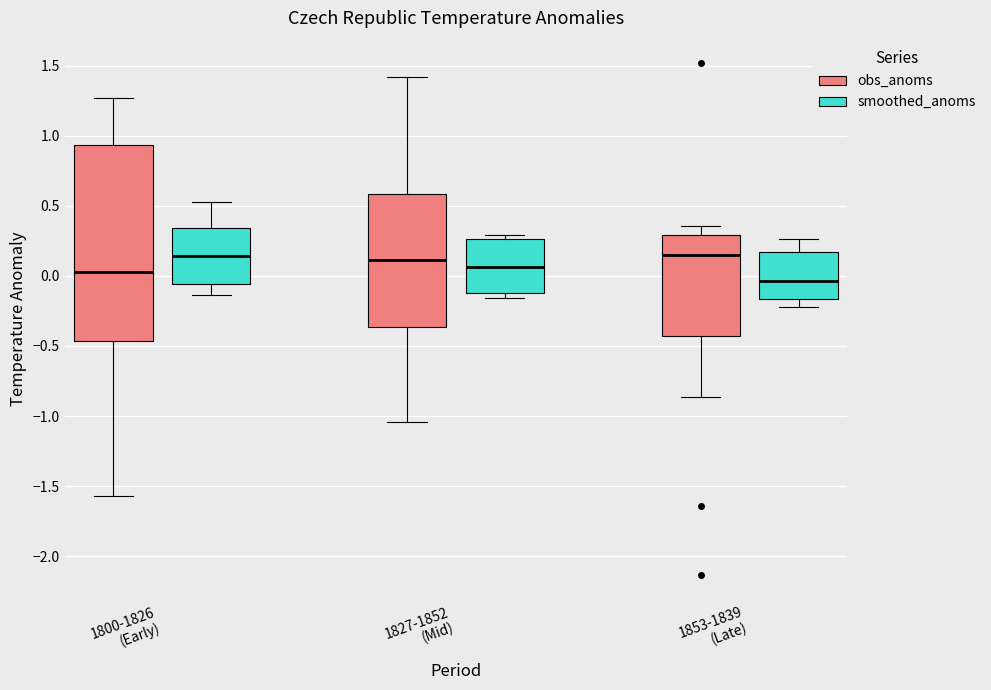

Reading left to right, transcribe this box plot: for each box, give where its median line is, the range the box spans, and where its two whiskers end, as read against the y-axis. The values are not printed on the chart, so give them approximately, as read against the axis.

1800-1826 (Early) (obs_anoms): median 0.05, box -0.45 to 0.95, whiskers -1.55 to 1.25
1800-1826 (Early) (smoothed_anoms): median 0.15, box -0.05 to 0.35, whiskers -0.15 to 0.55
1827-1852 (Mid) (obs_anoms): median 0.10, box -0.35 to 0.60, whiskers -1.05 to 1.40
1827-1852 (Mid) (smoothed_anoms): median 0.05, box -0.10 to 0.25, whiskers -0.15 to 0.30
1853-1839 (Late) (obs_anoms): median 0.15, box -0.45 to 0.30, whiskers -0.85 to 0.35
1853-1839 (Late) (smoothed_anoms): median -0.05, box -0.15 to 0.15, whiskers -0.20 to 0.25